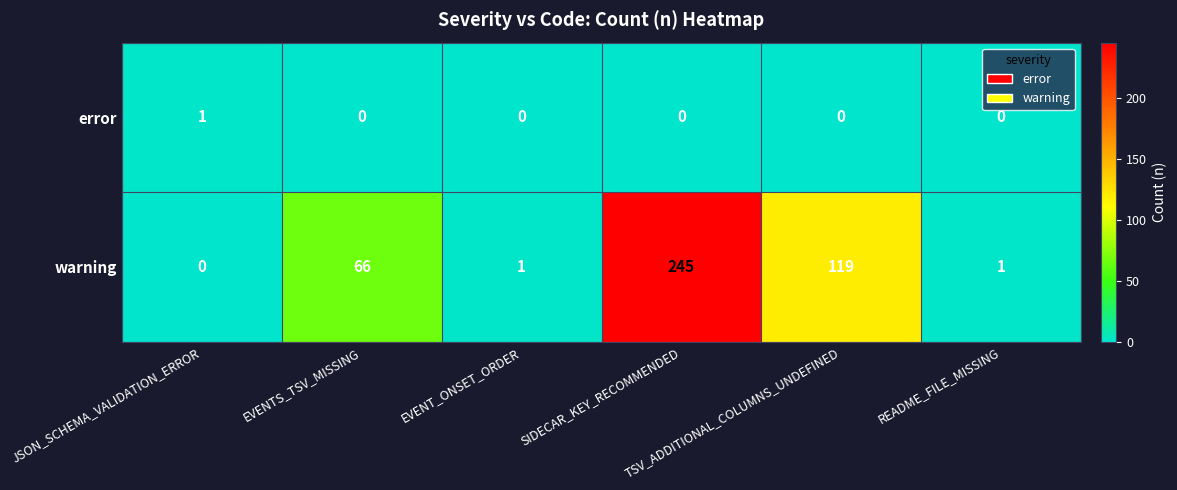

Which series has the largest range (max minus min)?

warning